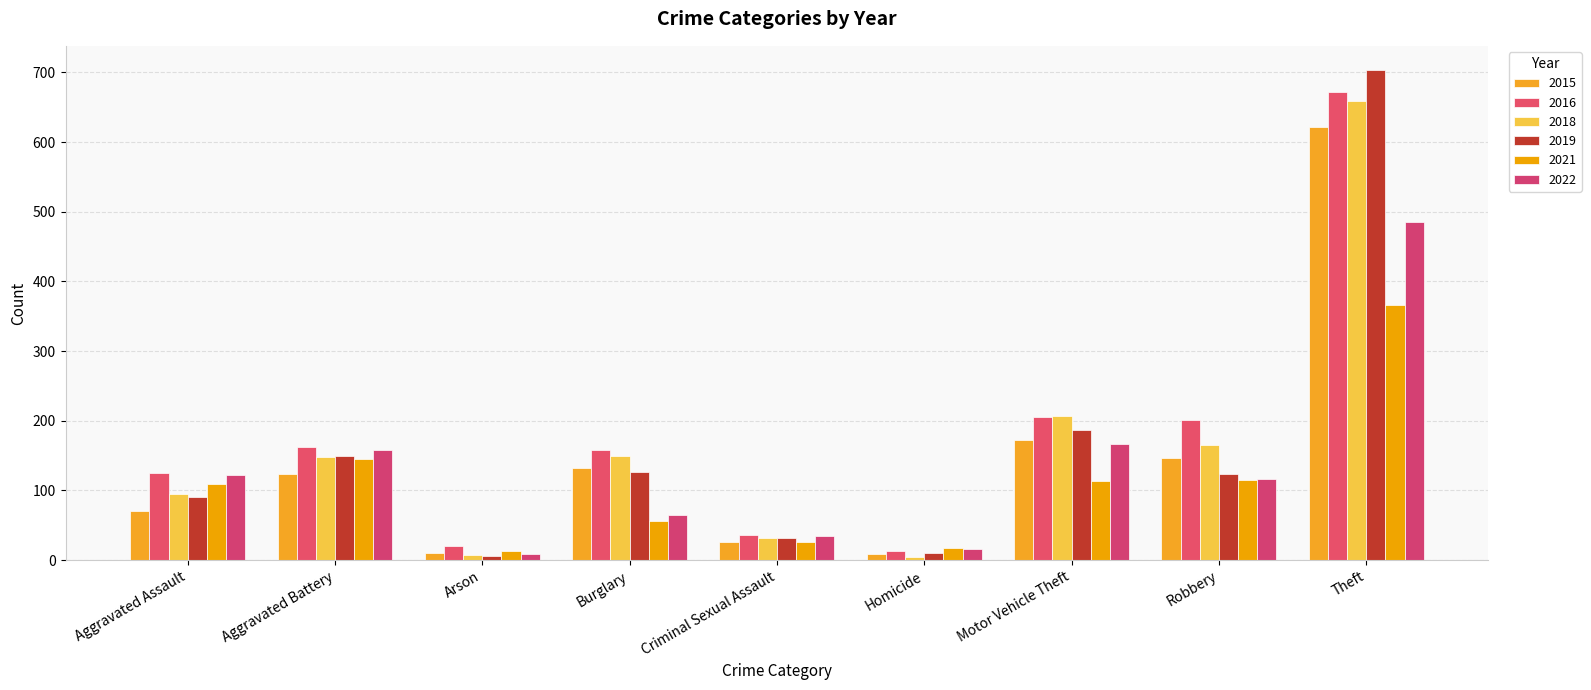

The 2021 series shows 41 at Criminal Sexual Assault. True or false?

False